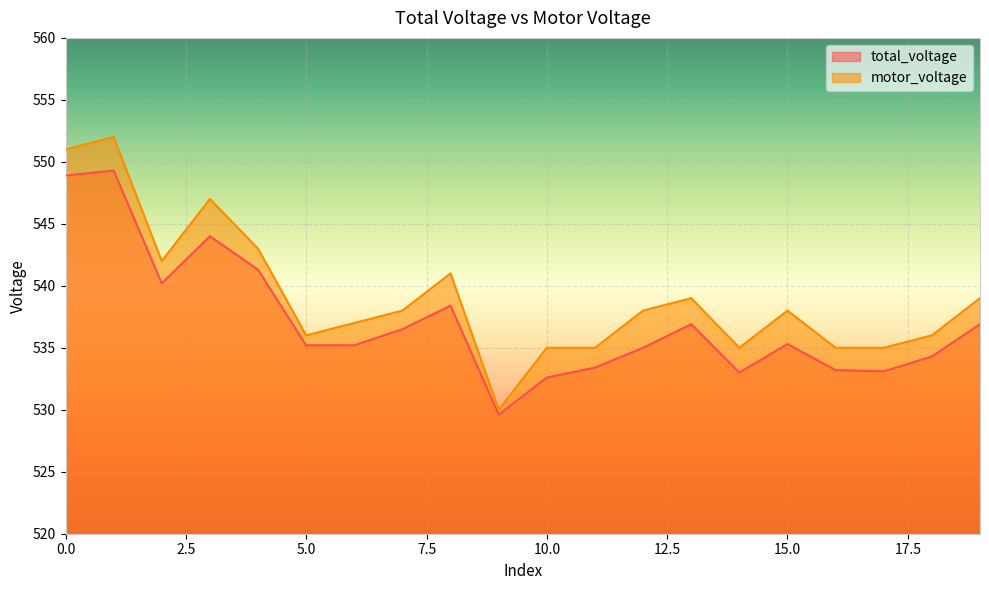

Which series has the widest spread of values?

motor_voltage